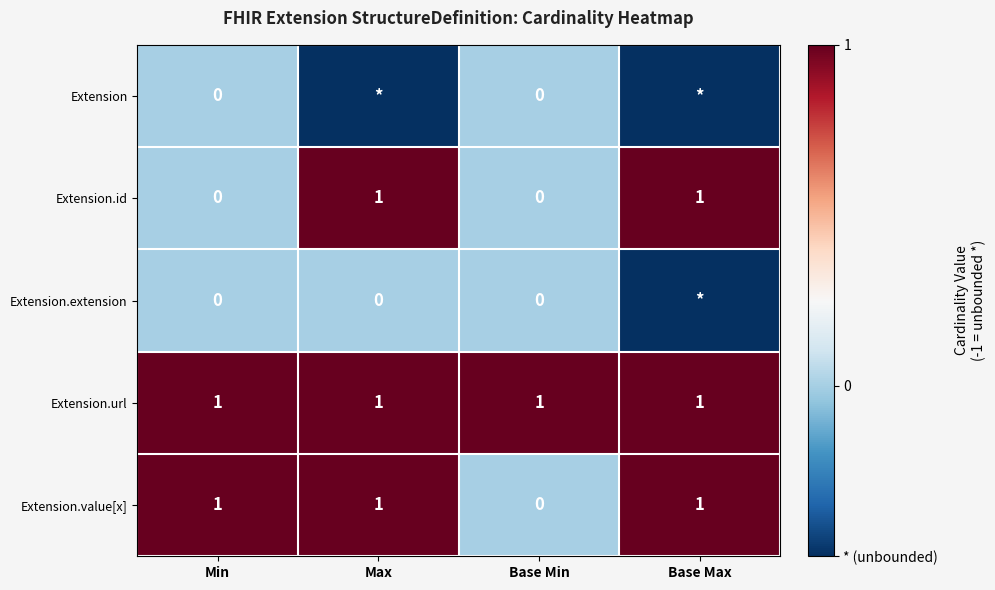

What is the lowest value of the Extension.url series?

1